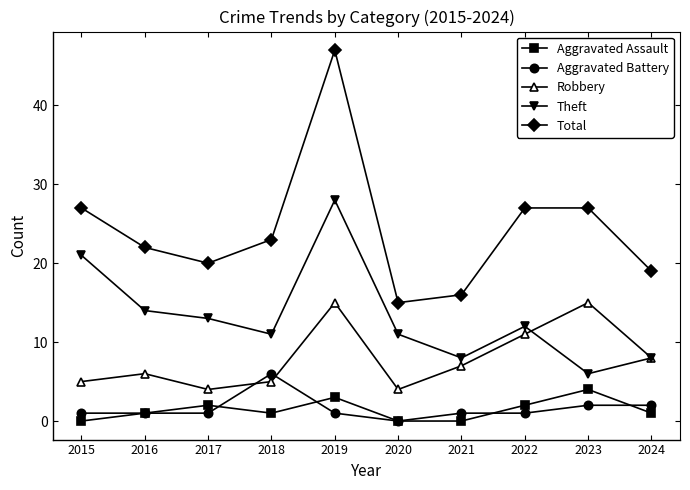

Reading left to right, what are all the values shown in this chart?

Aggravated Assault: 2015=0	2016=1	2017=2	2018=1	2019=3	2020=0	2021=0	2022=2	2023=4	2024=1
Aggravated Battery: 2015=1	2016=1	2017=1	2018=6	2019=1	2020=0	2021=1	2022=1	2023=2	2024=2
Robbery: 2015=5	2016=6	2017=4	2018=5	2019=15	2020=4	2021=7	2022=11	2023=15	2024=8
Theft: 2015=21	2016=14	2017=13	2018=11	2019=28	2020=11	2021=8	2022=12	2023=6	2024=8
Total: 2015=27	2016=22	2017=20	2018=23	2019=47	2020=15	2021=16	2022=27	2023=27	2024=19